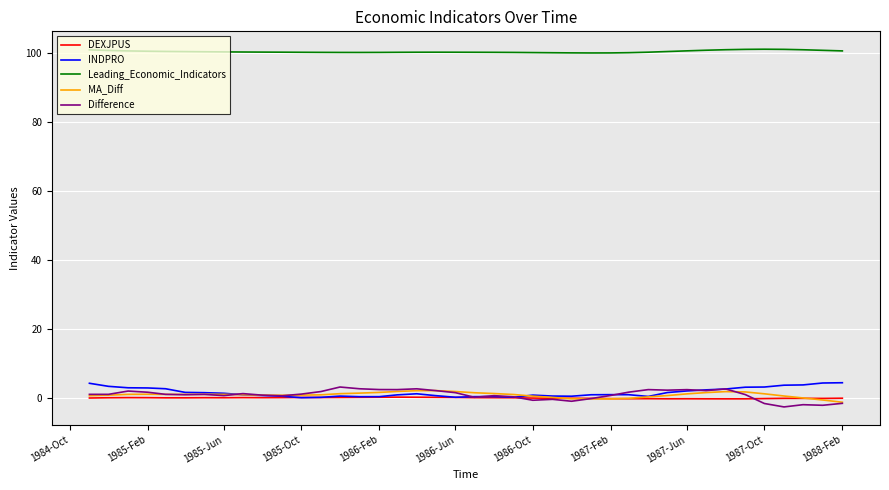

What is the minimum value shown in the chart?

-2.7